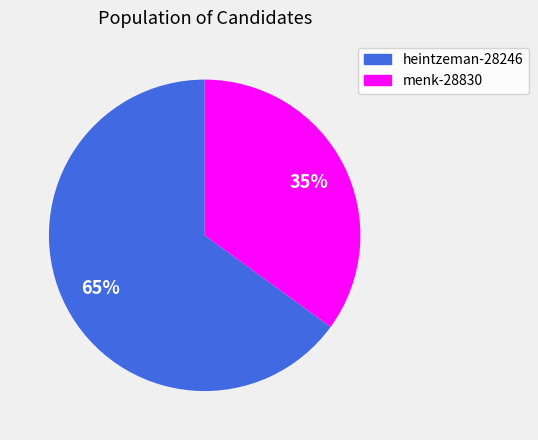

Rank the categories by value from lowest to highest.

menk-28830, heintzeman-28246